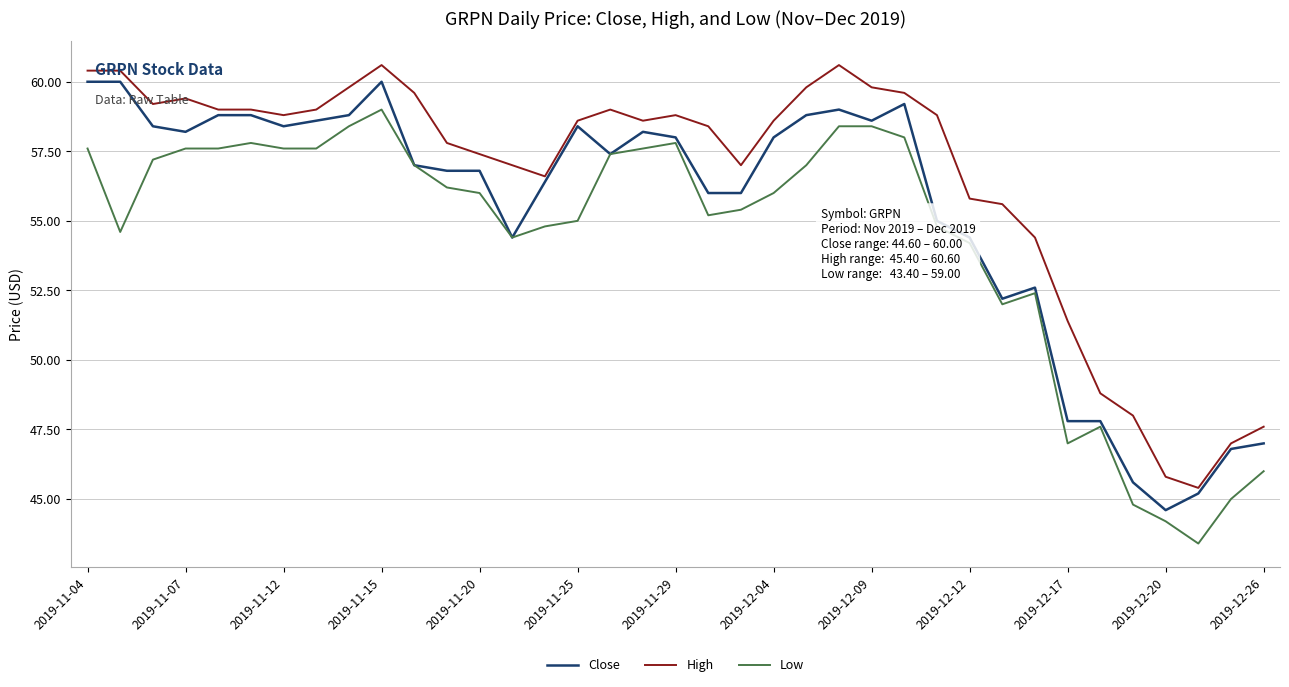

True or false: High and Close cross at least once.

False